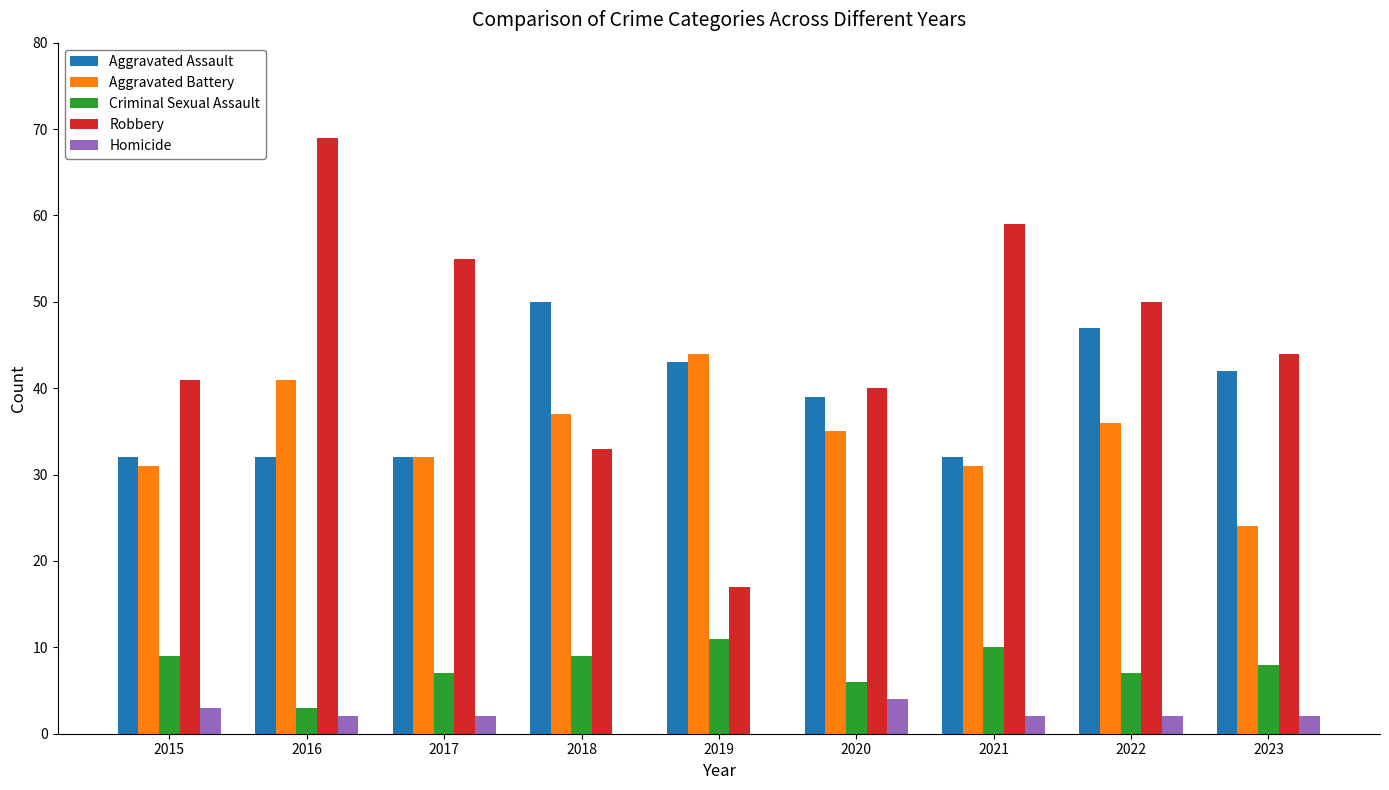

Does the chart contain stacked bars?

No